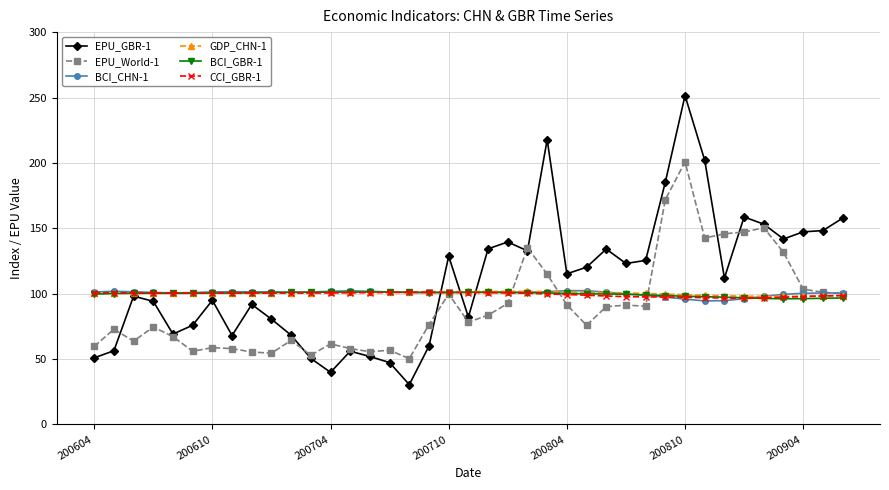

What is the value of the EPU_World-1 point at the 18th from the left?

76.4